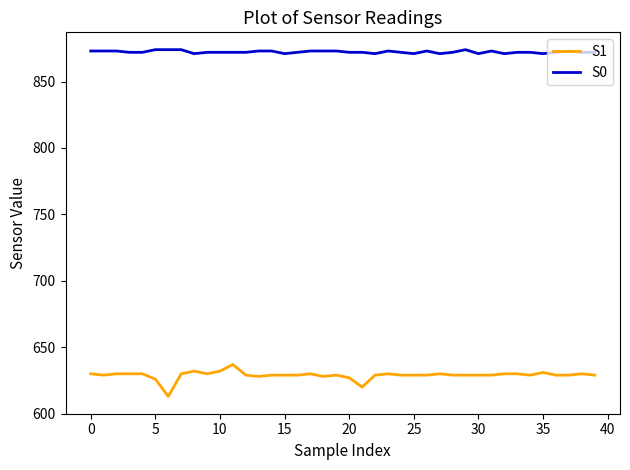

What are all the series names shown in the legend?

S1, S0